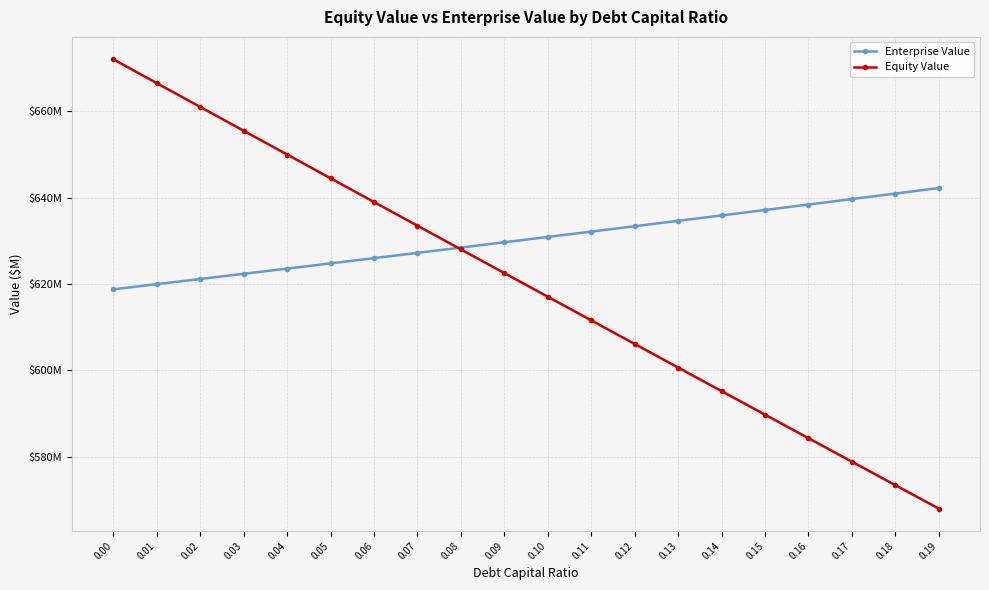

Reading right to left, list all the values displayed in this chart.

Enterprise Value: 0.19=642.2	0.18=640.9	0.17=639.7	0.16=638.4	0.15=637.1	0.14=635.9	0.13=634.6	0.12=633.4	0.11=632.1	0.10=630.9	0.09=629.7	0.08=628.4	0.07=627.2	0.06=626.0	0.05=624.8	0.04=623.6	0.03=622.4	0.02=621.2	0.01=620.0	0.00=618.8
Equity Value: 0.19=568.0	0.18=573.5	0.17=578.9	0.16=584.3	0.15=589.8	0.14=595.2	0.13=600.7	0.12=606.1	0.11=611.6	0.10=617.1	0.09=622.5	0.08=628.0	0.07=633.5	0.06=639.0	0.05=644.5	0.04=650.0	0.03=655.5	0.02=661.0	0.01=666.5	0.00=672.0